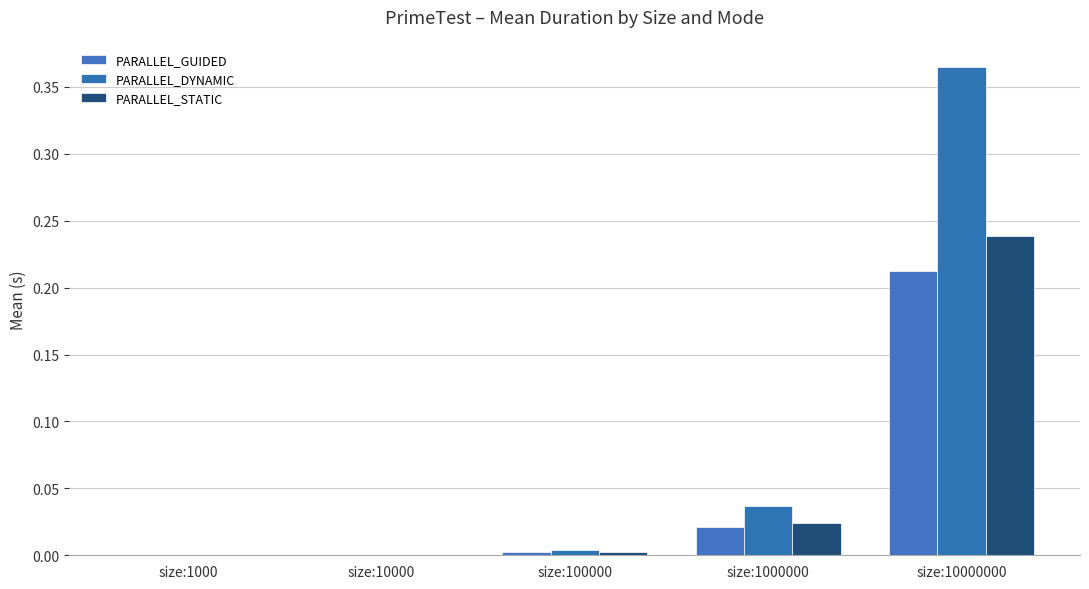

How many groups of bars are there?

5